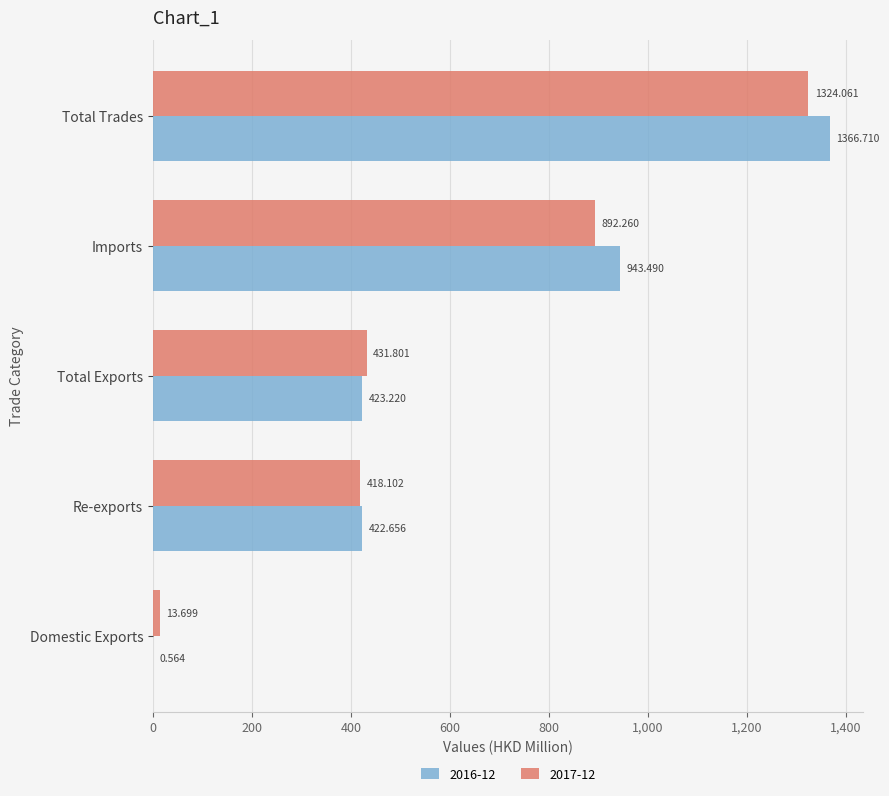

Which label corresponds to the largest value in the chart?

Total Trades